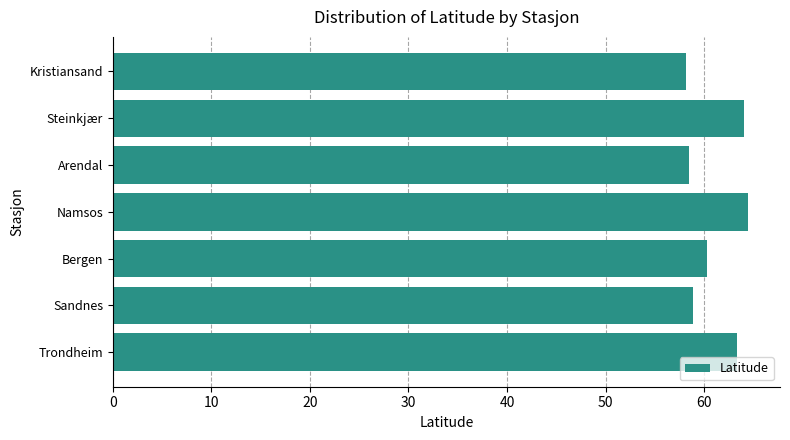

What is the average value?

61.1